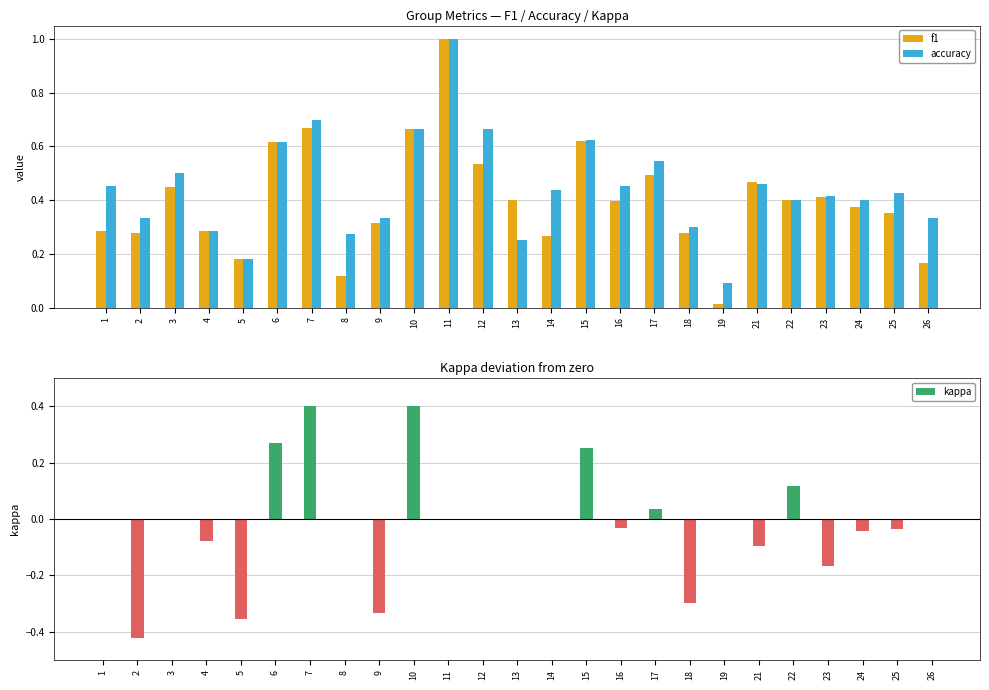

What is the difference between the highest and lowest values at 7?

0.3